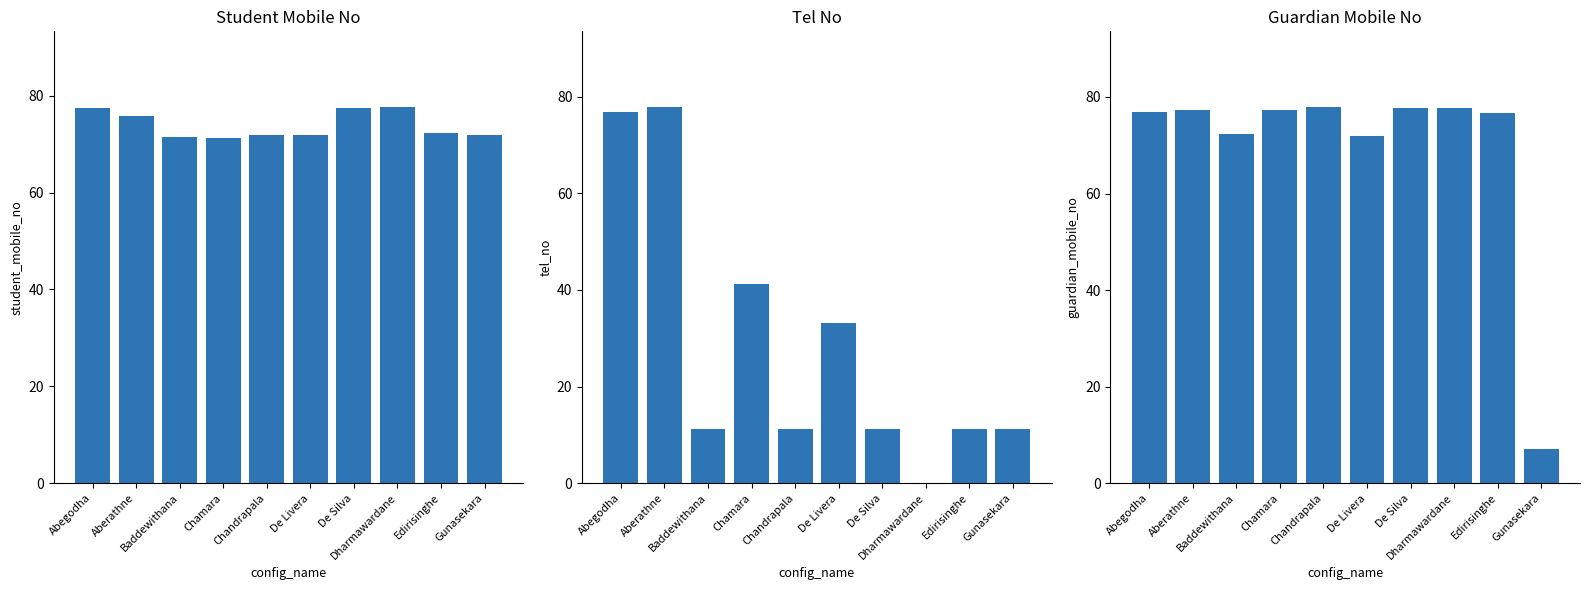

What is the sum of all student_mobile_no values?

739.2